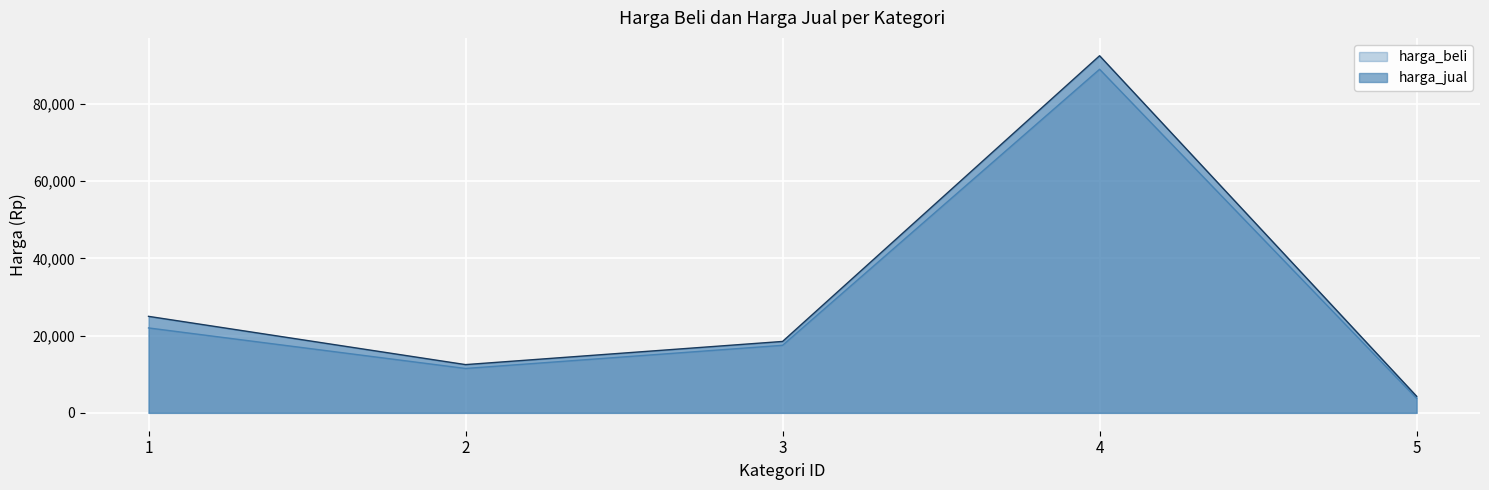

How many lines are shown in the chart?

2